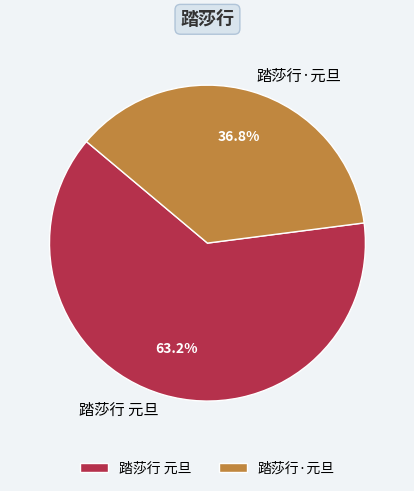

Does 踏莎行·元旦 represent more than half of the total?

No